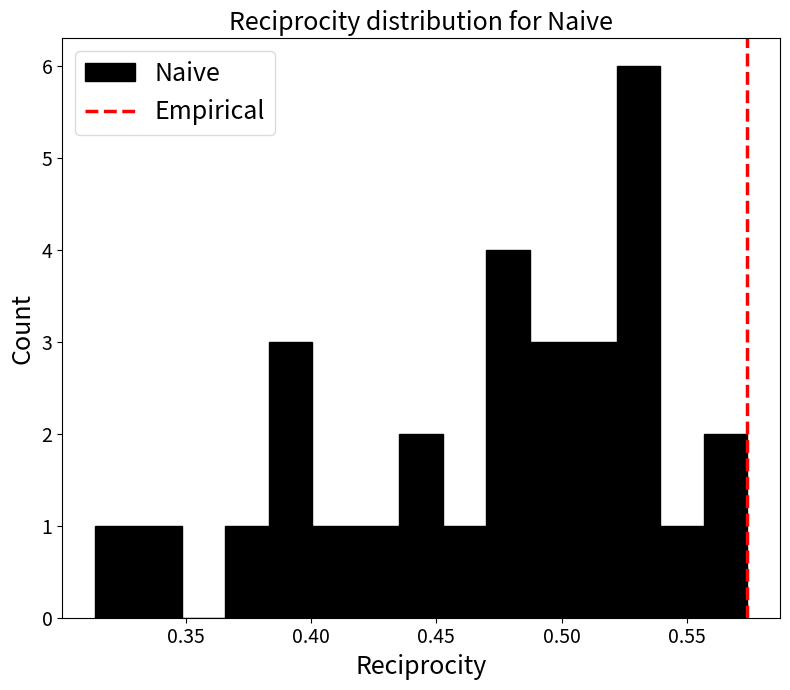

Read against the x-axis, roughly where is the centre of the tallest bar?

0.530